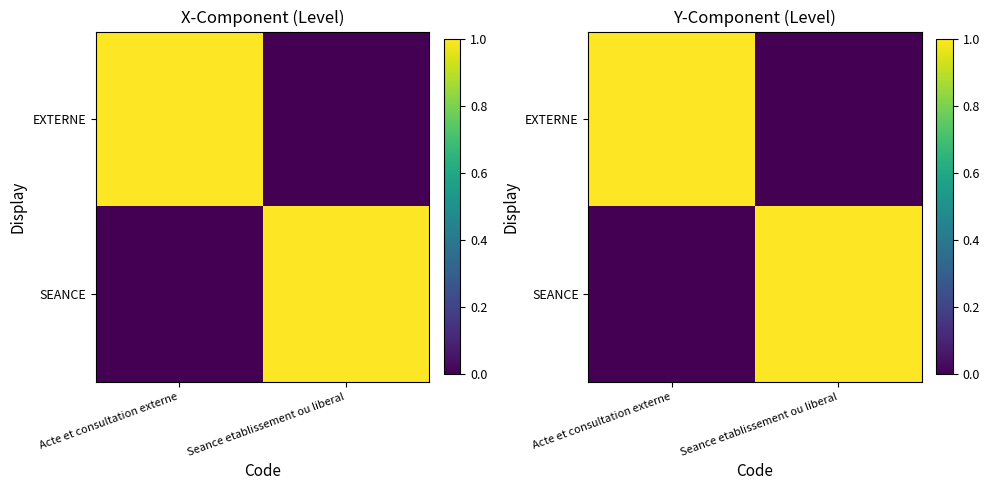

Which category has the lowest value in the SEANCE series?

Acte et consultation externe